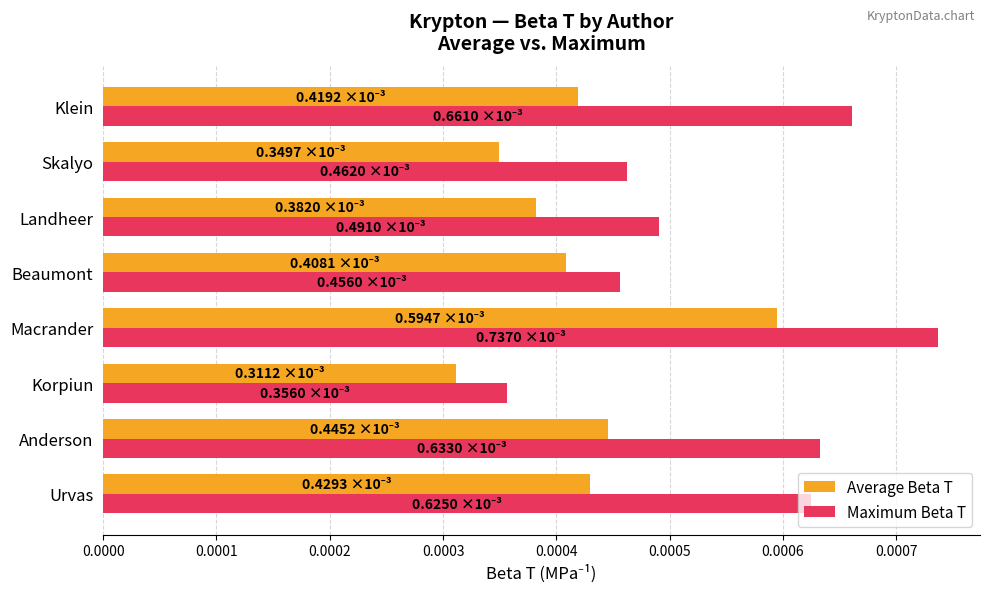

Where is Average Beta T nearest to the value 0?

Korpiun